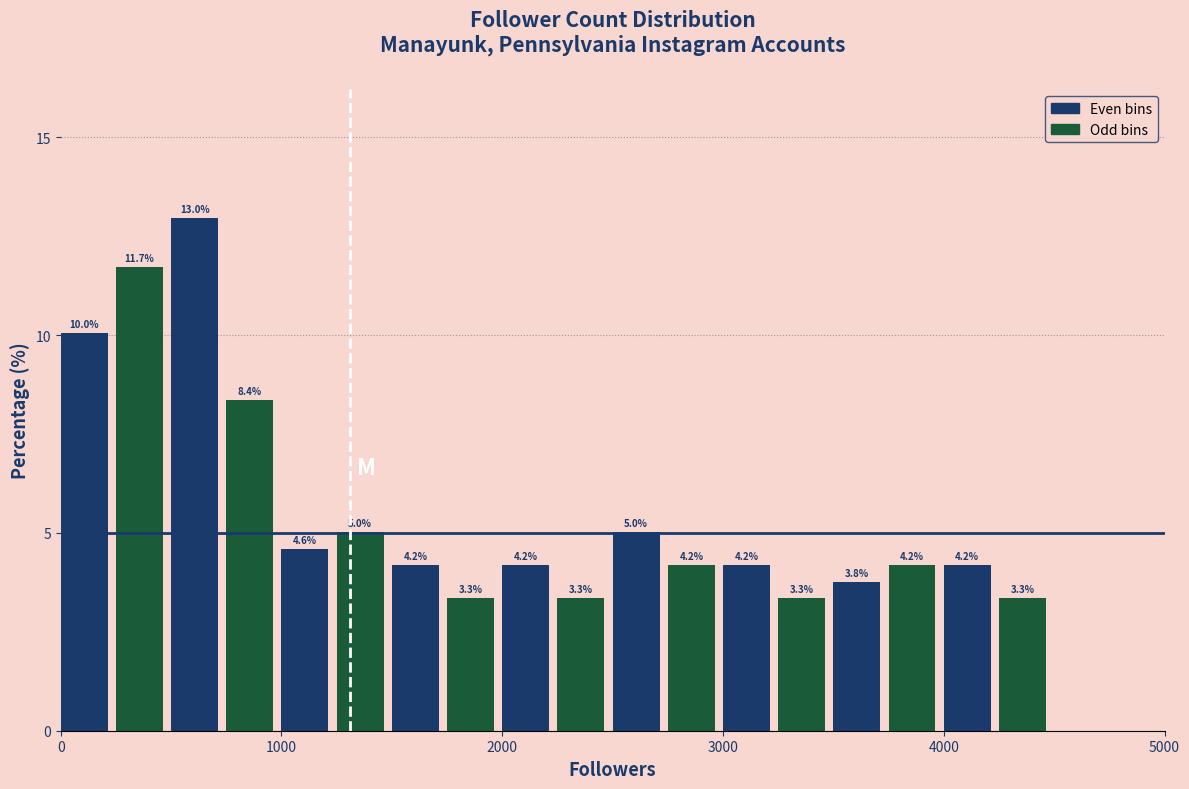

Read against the x-axis, roughly where is the centre of the tallest bar?

600